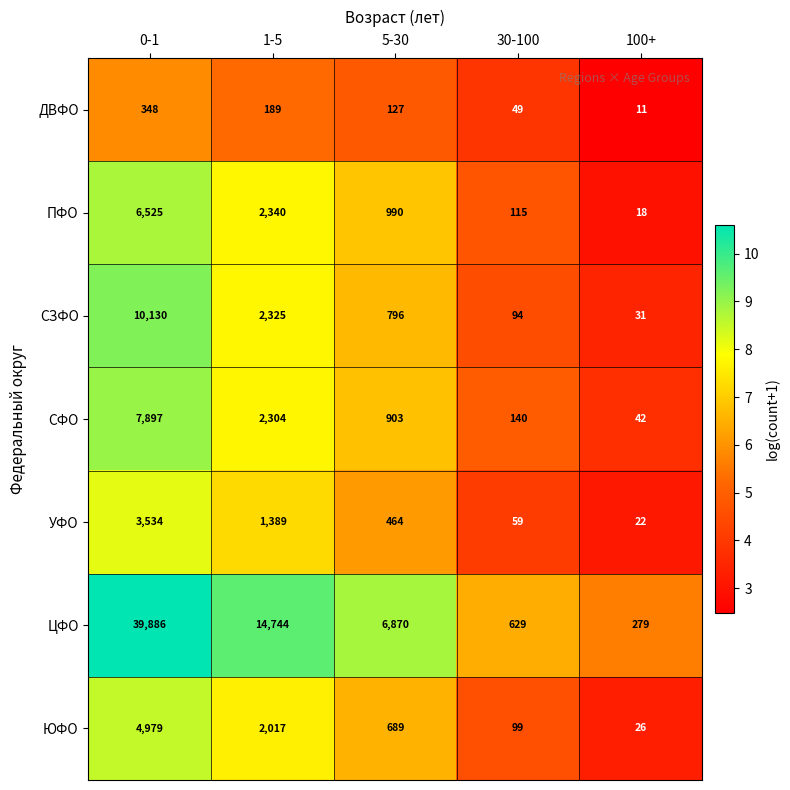

Which series changed the most between 0-1 and 5-30?

ЦФО